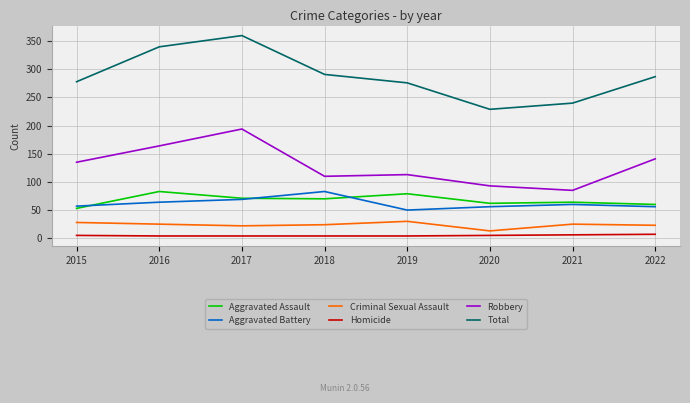

What is the difference between the highest and lowest values at 2015?

273